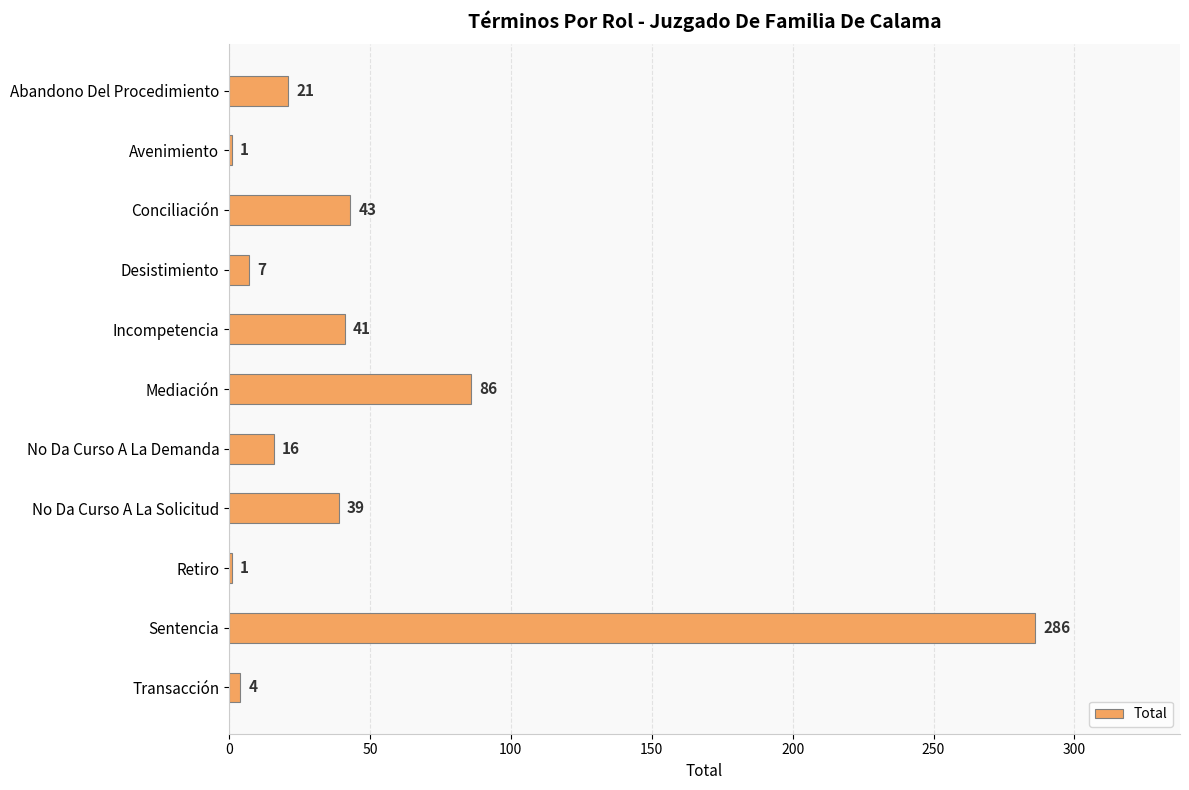

At which label is the value closest to 143?

Mediación